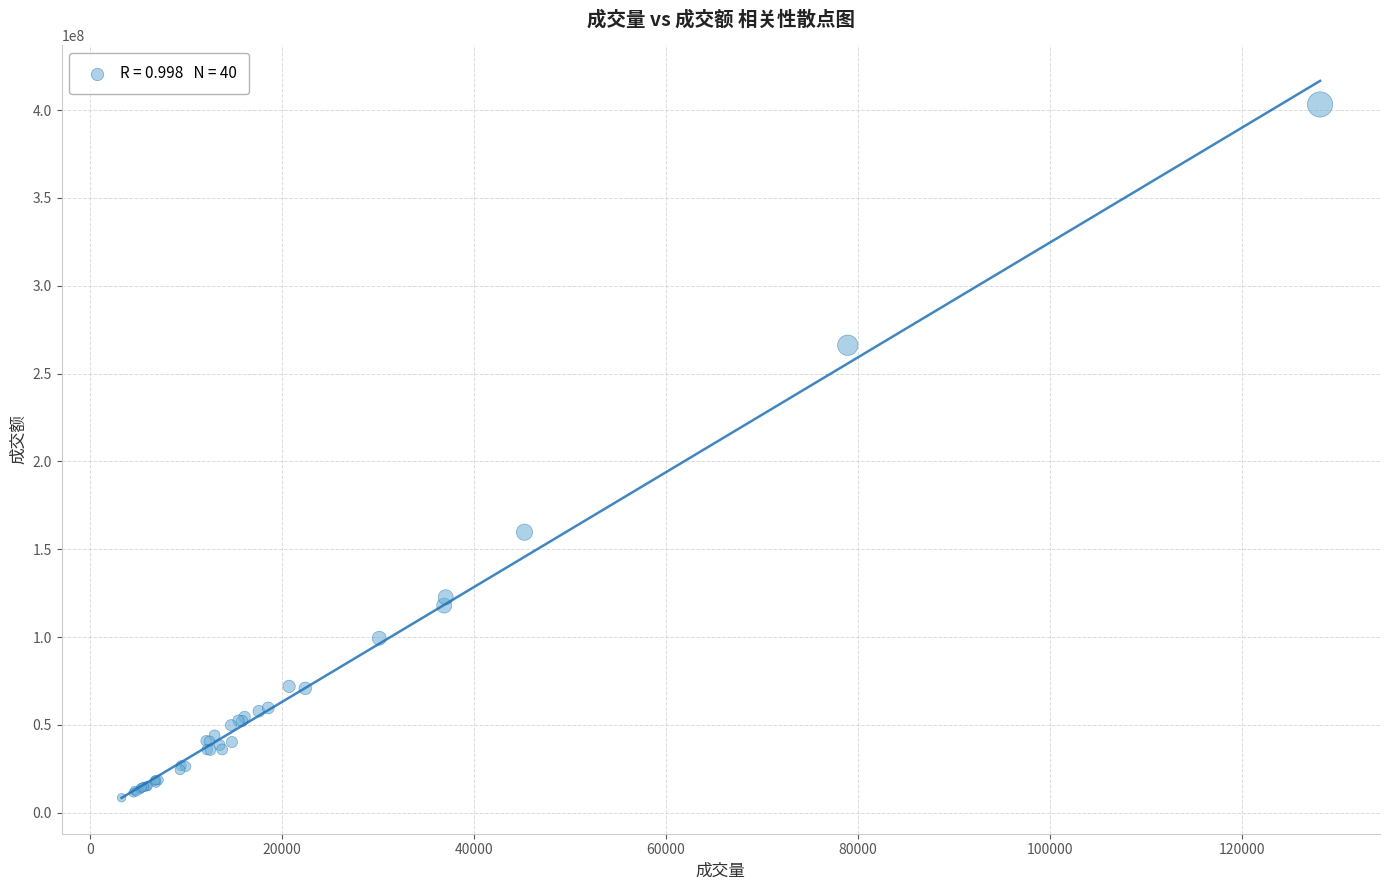

What Y value in the scatter plot is closest to 205890917?

159723253.8